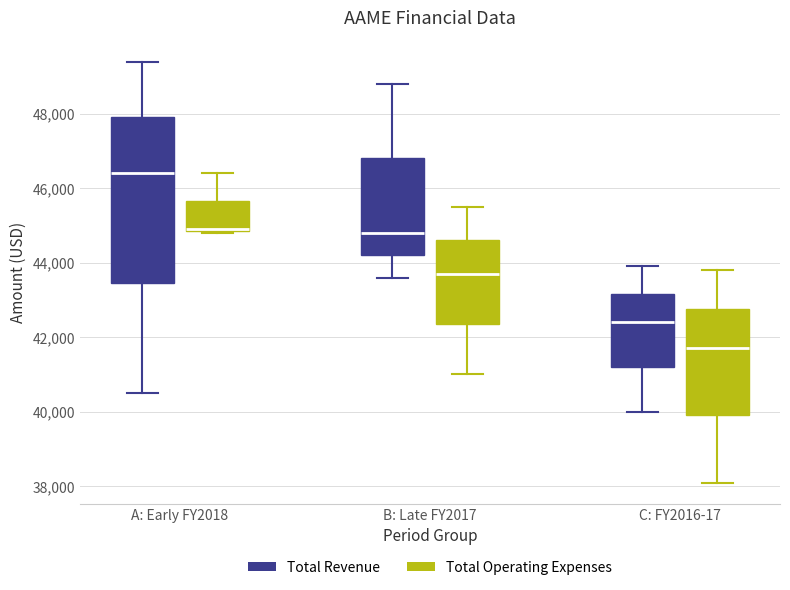

Reading left to right, read every box against the y-axis: the position of its median line, the range the box covers, and the ends of its whiskers. The values are not printed on the chart, so give them approximately, as read against the axis.

A: Early FY2018 (Total Revenue): median 46400, box 43400 to 48000, whiskers 40600 to 49400
A: Early FY2018 (Total Operating Expenses): median 45000, box 44800 to 45600, whiskers 44800 to 46400
B: Late FY2017 (Total Revenue): median 44800, box 44200 to 46800, whiskers 43600 to 48800
B: Late FY2017 (Total Operating Expenses): median 43800, box 42400 to 44600, whiskers 41000 to 45600
C: FY2016-17 (Total Revenue): median 42400, box 41200 to 43200, whiskers 40000 to 44000
C: FY2016-17 (Total Operating Expenses): median 41800, box 40000 to 42800, whiskers 38200 to 43800